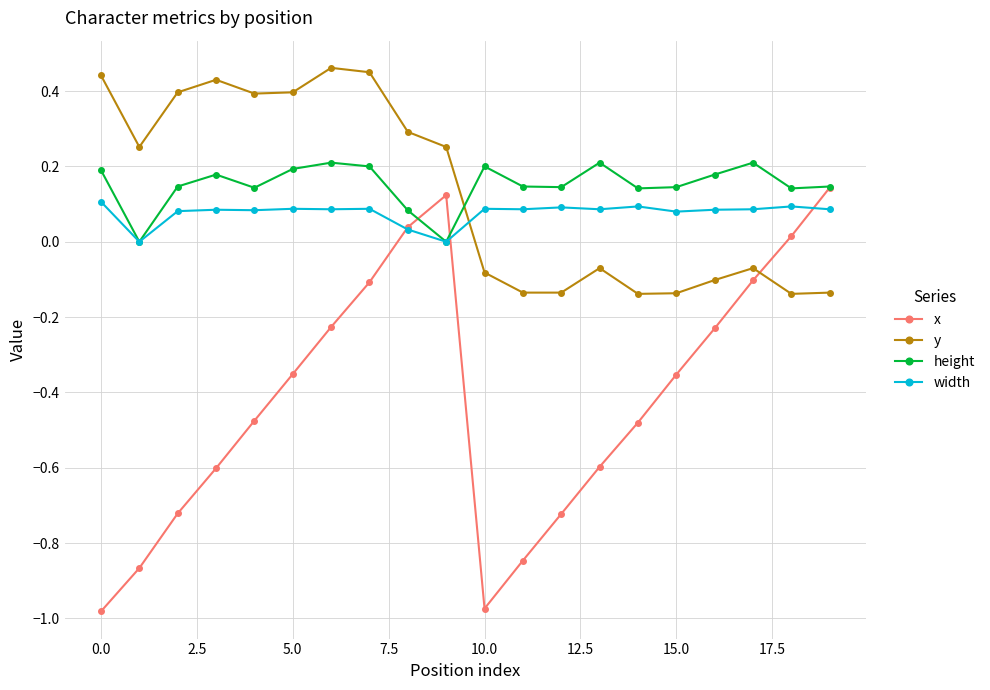

Which series ends up on top after the final intersection of width and y?

width